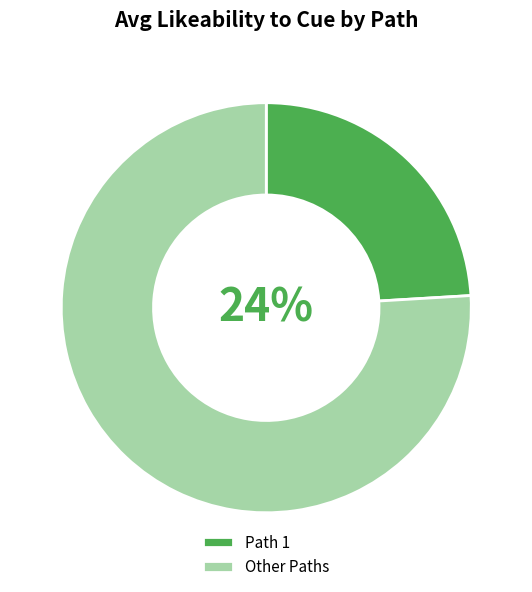

Count the number of slices in the pie.

4